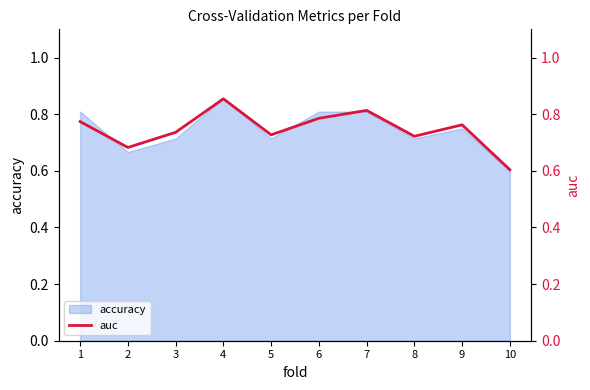

True or false: there are more than 0 points higher than both neighbors.

True